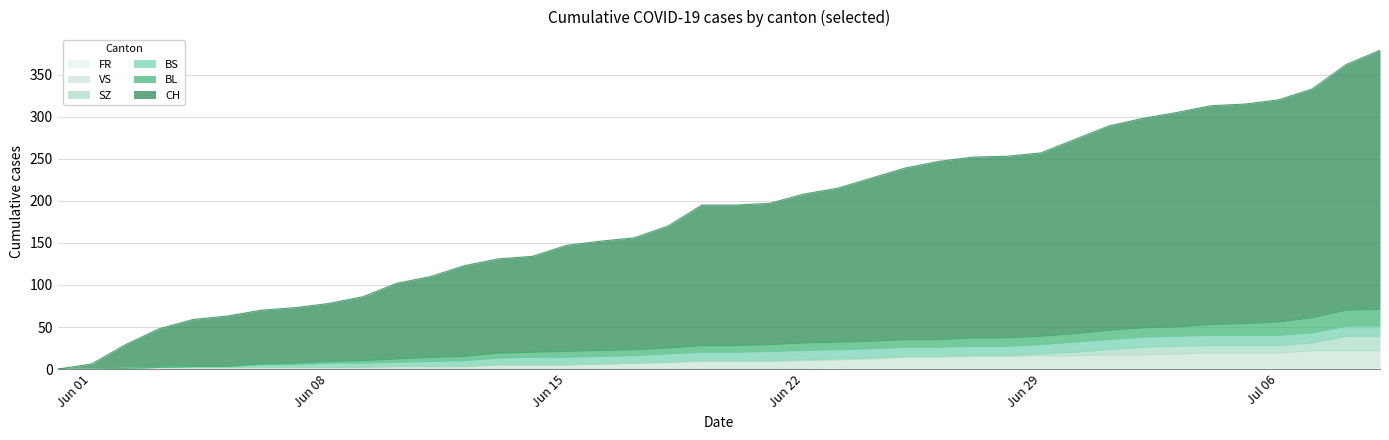

Does the chart display data point markers on the line(s)?

No